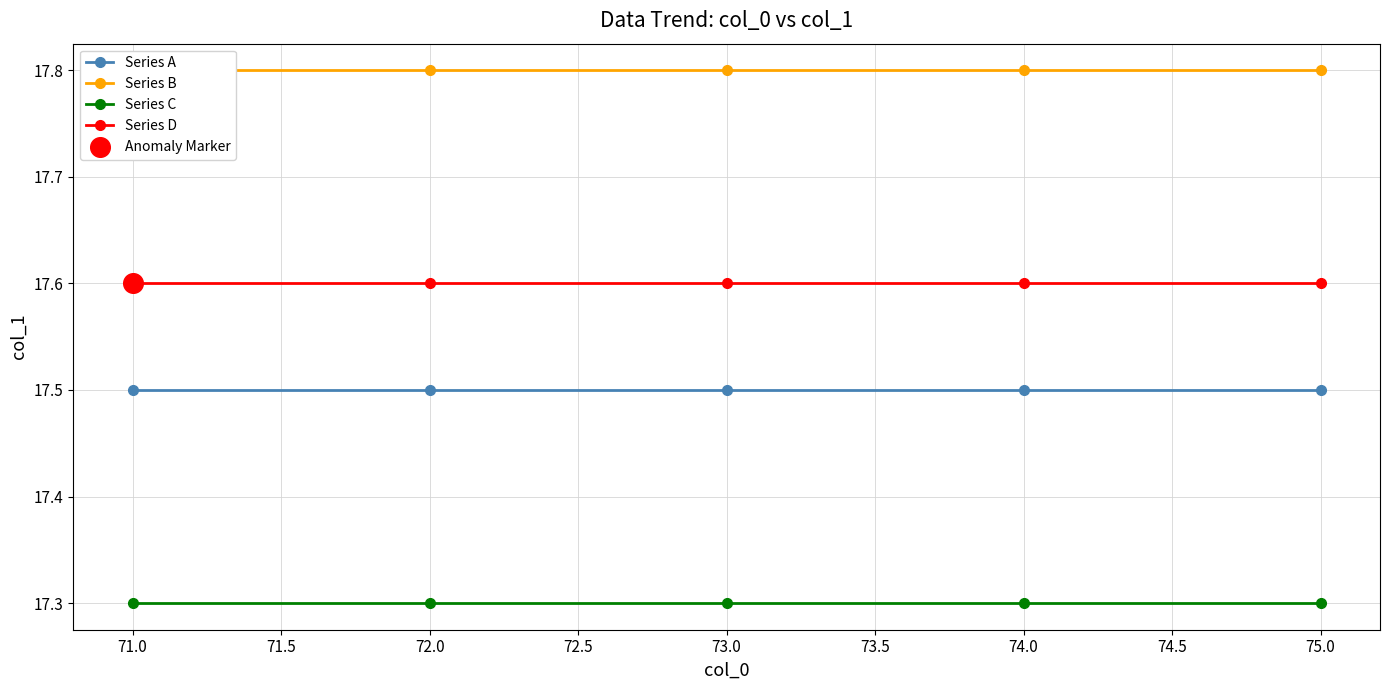

Which series has the widest spread of Y values?

Series A